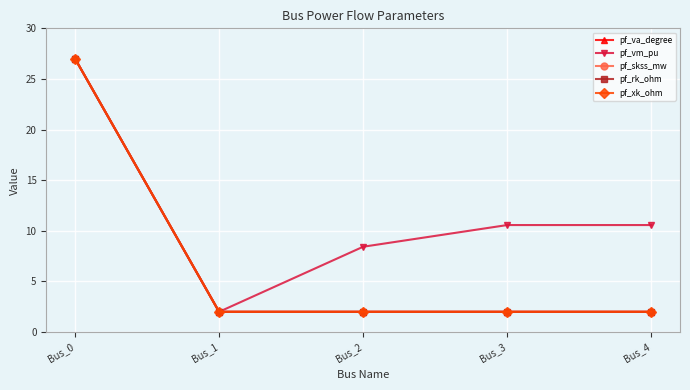

What is the difference between the maximum and minimum values in the pf_va_degree series?

25.0